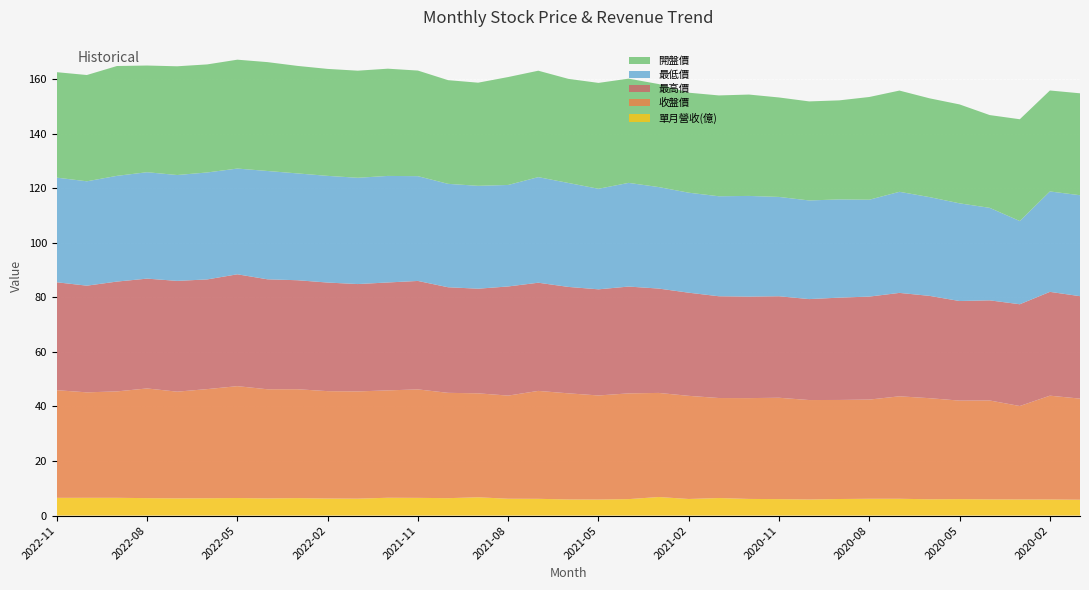

Reading left to right, what are all the values shown in this chart?

單月營收(億): 2022-11=6.5	2022-10=6.5	2022-09=6.5	2022-08=6.4	2022-07=6.3	2022-06=6.3	2022-05=6.4	2022-04=6.3	2022-03=6.4	2022-02=6.2	2022-01=6.2	2021-12=6.5	2021-11=6.5	2021-10=6.4	2021-09=6.7	2021-08=6.2	2021-07=6.1	2021-06=5.9	2021-05=5.9	2021-04=6.0	2021-03=6.8	2021-02=6.1	2021-01=6.4	2020-12=6.1	2020-11=6.0	2020-10=5.9	2020-09=6.1	2020-08=6.2	2020-07=6.2	2020-06=6.0	2020-05=6.0	2020-04=5.9	2020-03=5.9	2020-02=5.9	2020-01=5.8
收盤價: 2022-11=39.5	2022-10=38.6	2022-09=39.0	2022-08=40.2	2022-07=39.1	2022-06=40.0	2022-05=41.0	2022-04=40.0	2022-03=39.9	2022-02=39.4	2022-01=39.3	2021-12=39.4	2021-11=39.8	2021-10=38.6	2021-09=38.1	2021-08=37.8	2021-07=39.5	2021-06=38.9	2021-05=38.1	2021-04=38.8	2021-03=38.1	2021-02=37.8	2021-01=36.6	2020-12=37.0	2020-11=37.1	2020-10=36.5	2020-09=36.3	2020-08=36.4	2020-07=37.5	2020-06=37.0	2020-05=36.1	2020-04=36.2	2020-03=34.2	2020-02=38.0	2020-01=37.0
最高價: 2022-11=39.5	2022-10=39.1	2022-09=40.2	2022-08=40.2	2022-07=40.6	2022-06=40.2	2022-05=41.0	2022-04=40.3	2022-03=40.0	2022-02=39.8	2022-01=39.4	2021-12=39.5	2021-11=39.8	2021-10=38.7	2021-09=38.4	2021-08=40.0	2021-07=39.6	2021-06=39.0	2021-05=38.9	2021-04=39.1	2021-03=38.2	2021-02=37.8	2021-01=37.3	2020-12=37.2	2020-11=37.2	2020-10=37.0	2020-09=37.5	2020-08=37.8	2020-07=37.9	2020-06=37.5	2020-05=36.5	2020-04=36.7	2020-03=37.3	2020-02=38.0	2020-01=37.5
最低價: 2022-11=38.4	2022-10=38.2	2022-09=38.8	2022-08=39.0	2022-07=38.8	2022-06=39.2	2022-05=38.8	2022-04=39.7	2022-03=39.1	2022-02=39.1	2022-01=39.0	2021-12=39.0	2021-11=38.4	2021-10=37.9	2021-09=37.7	2021-08=37.2	2021-07=38.7	2021-06=38.1	2021-05=36.9	2021-04=38.0	2021-03=37.2	2021-02=36.6	2021-01=36.6	2020-12=36.9	2020-11=36.4	2020-10=36.1	2020-09=36.0	2020-08=35.5	2020-07=37.0	2020-06=36.2	2020-05=35.8	2020-04=33.9	2020-03=30.5	2020-02=36.8	2020-01=37.0
開盤價: 2022-11=38.6	2022-10=39.0	2022-09=40.2	2022-08=39.1	2022-07=39.9	2022-06=39.6	2022-05=39.9	2022-04=39.9	2022-03=39.4	2022-02=39.2	2022-01=39.2	2021-12=39.3	2021-11=38.7	2021-10=38.0	2021-09=37.8	2021-08=39.5	2021-07=39.0	2021-06=38.1	2021-05=38.8	2021-04=38.2	2021-03=37.8	2021-02=36.6	2021-01=37.0	2020-12=37.1	2020-11=36.5	2020-10=36.3	2020-09=36.3	2020-08=37.6	2020-07=37.1	2020-06=36.2	2020-05=36.2	2020-04=34.0	2020-03=37.3	2020-02=37.0	2020-01=37.4